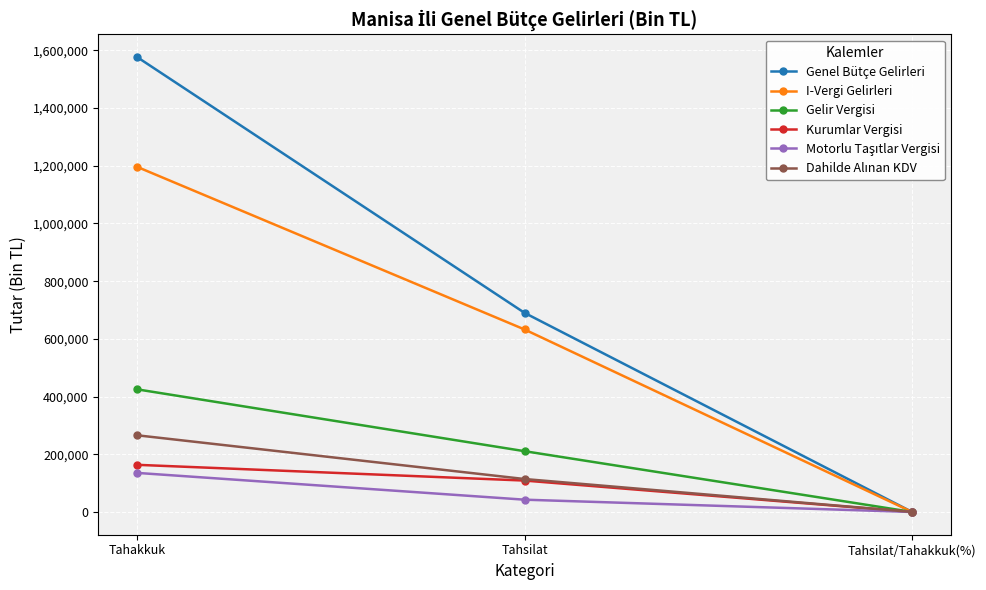

Which category has the highest value in the Gelir Vergisi series?

Tahakkuk